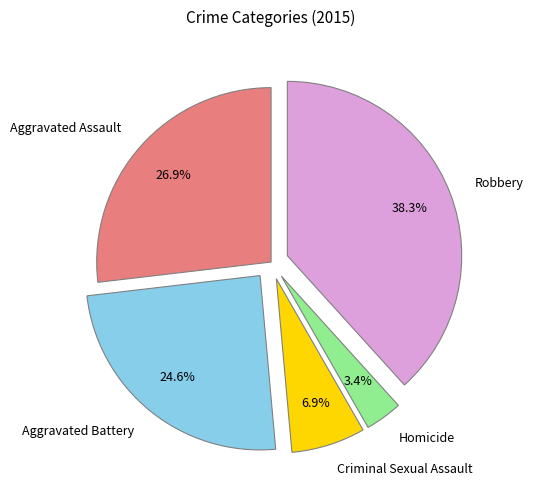

Does any single category account for the majority?

No